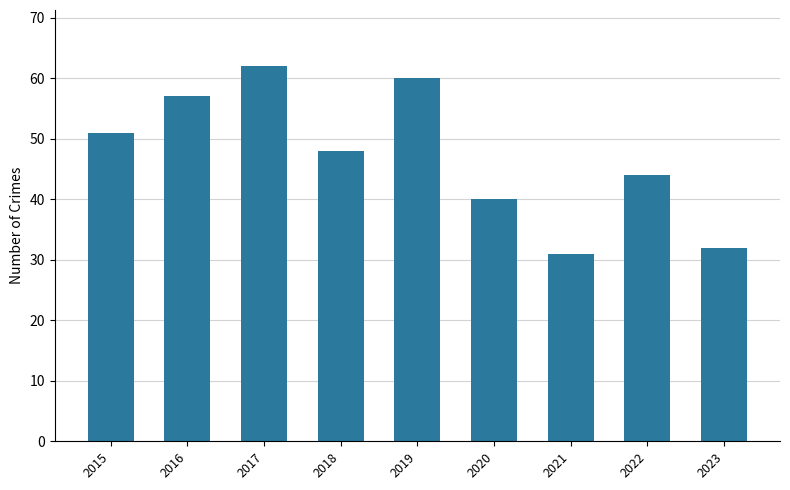

How many series are shown in this chart?

1